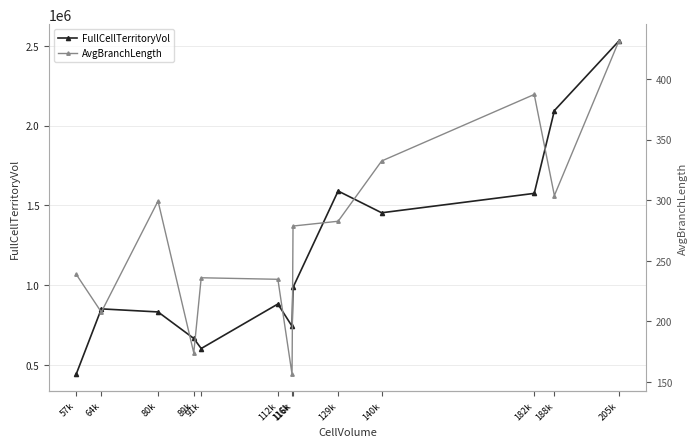

Which has a higher value, 91k or 182k?

182k